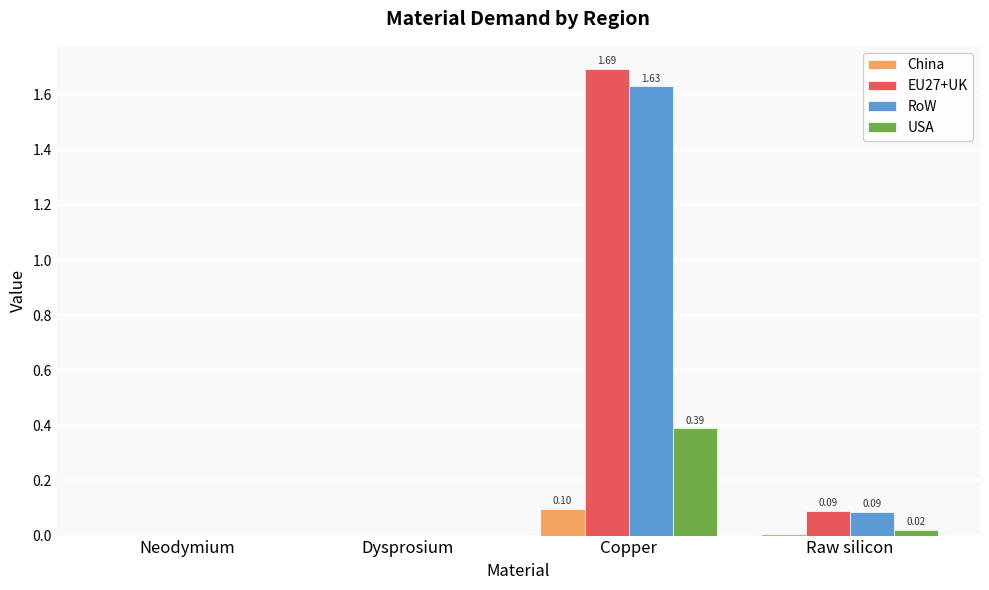

The value of RoW at Dysprosium is 0.0. True or false?

True